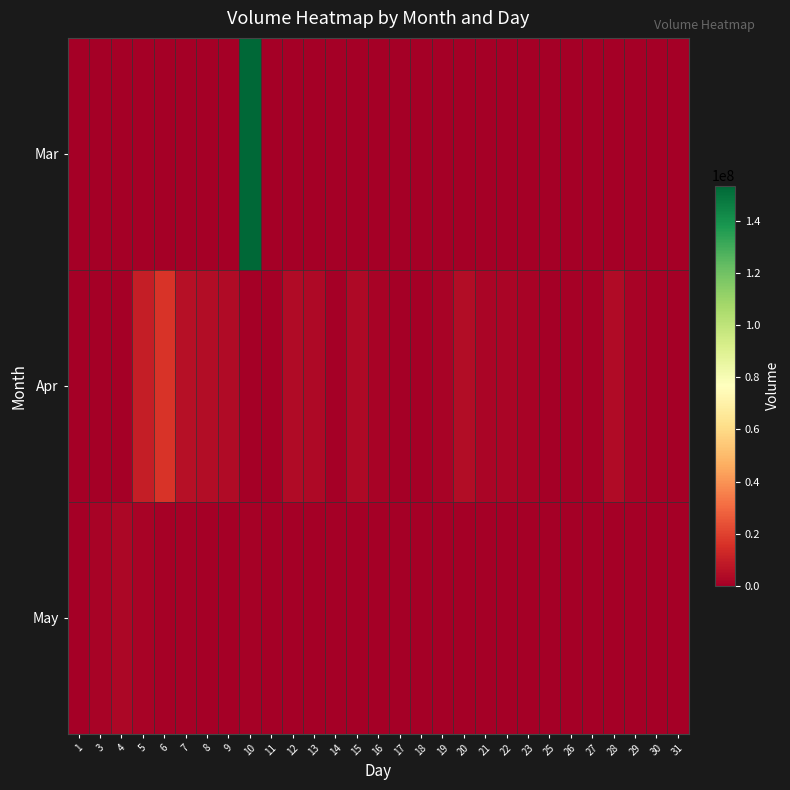

Reading left to right, what are all the values shown in this chart?

Mar: 1=0	3=0	4=0	5=0	6=0	7=0	8=0	9=0	10=153462075	11=0	12=0	13=0	14=0	15=0	16=0	17=0	18=0	19=0	20=0	21=0	22=0	23=0	25=0	26=0	27=0	28=0	29=0	30=0	31=0
Apr: 1=0	3=0	4=0	5=10137532	6=16659555	7=5556877	8=4786290	9=3872385	10=0	11=0	12=3777015	13=3257767	14=0	15=3393195	16=1614877	17=0	18=0	19=1592377	20=4622940	21=2057130	22=1999110	23=1435845	25=0	26=957390	27=906802	28=3858277	29=1422292	30=905505	31=0
May: 1=0	3=1622257	4=2817787	5=1660860	6=1019340	7=807825	8=0	9=0	10=812475	11=0	12=0	13=0	14=0	15=0	16=0	17=0	18=0	19=0	20=0	21=0	22=0	23=0	25=0	26=0	27=0	28=0	29=0	30=0	31=0